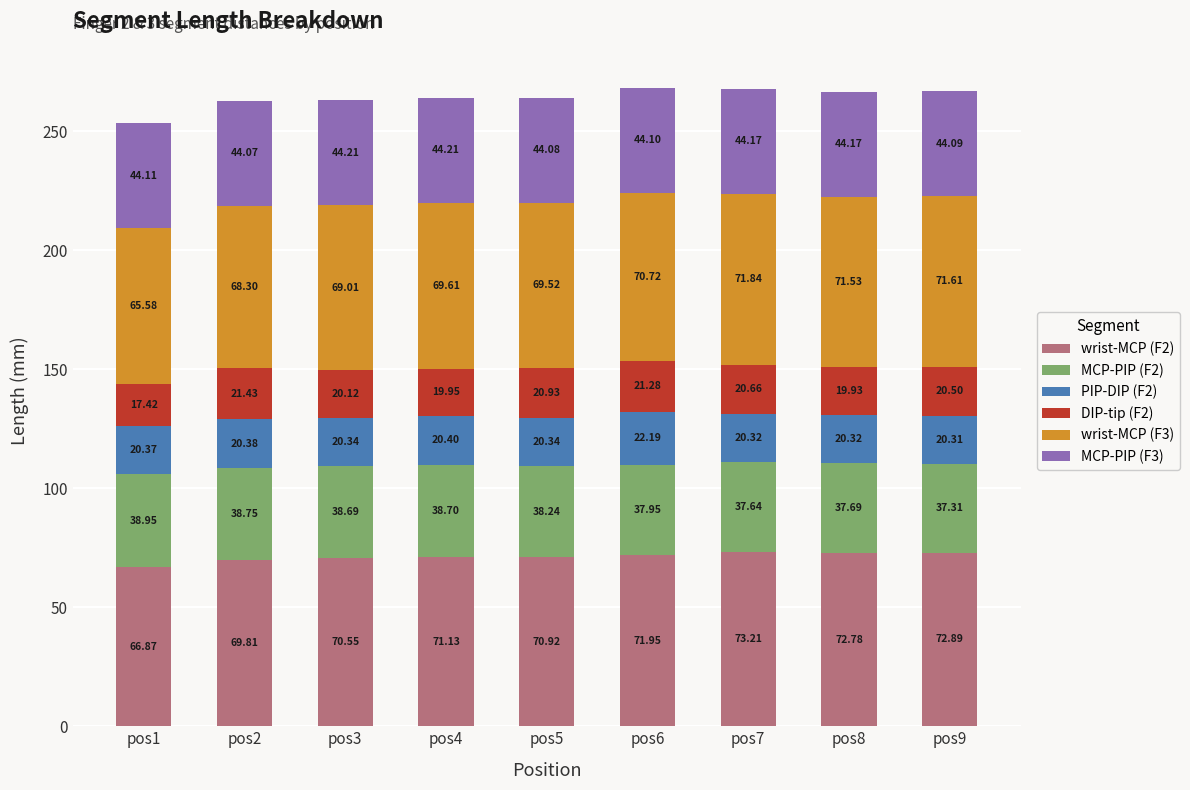

What is the difference between the maximum and minimum values in the wrist-MCP (F2) series?

6.3